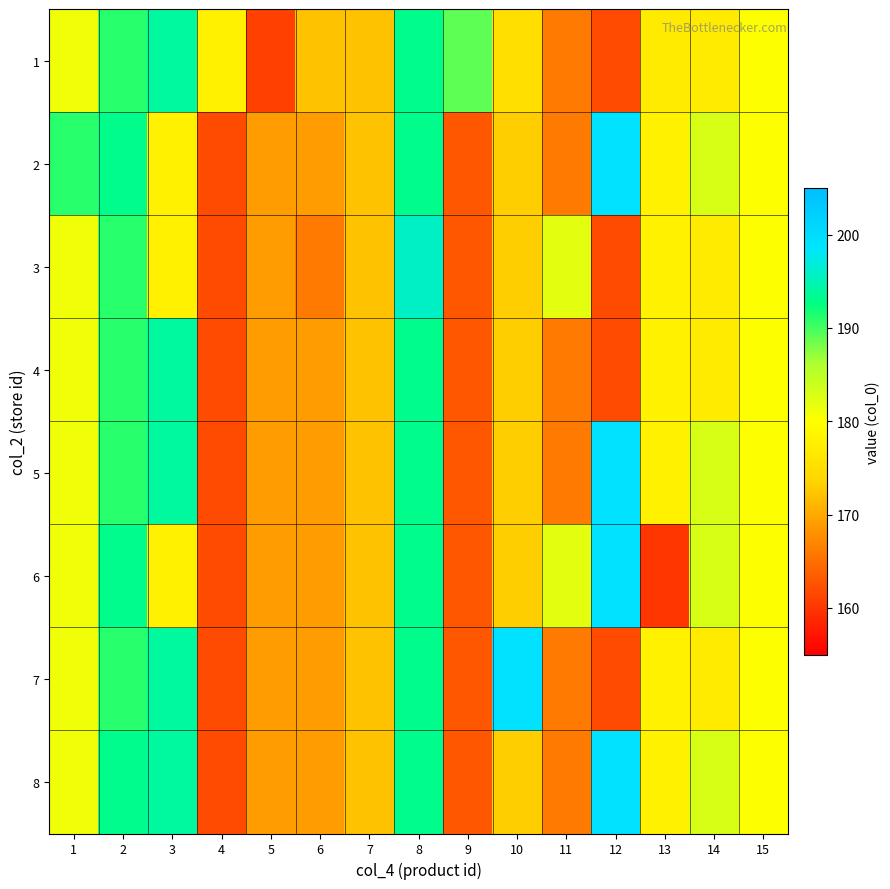

Which series has the largest total across all categories?

8